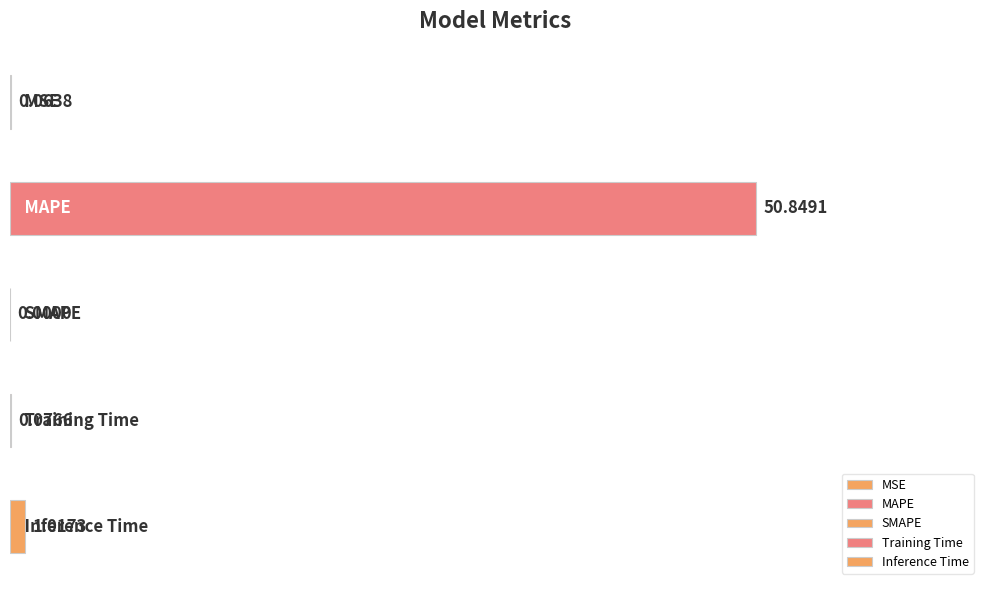

List the labels in order of value, largest first.

MAPE, Inference Time, Training Time, MSE, SMAPE